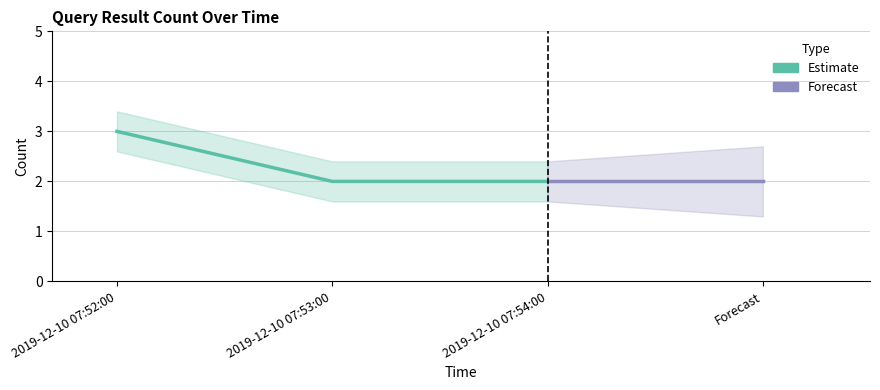

The chart shows a value of 0 at 2019-12-10 07:54:00. True or false?

False